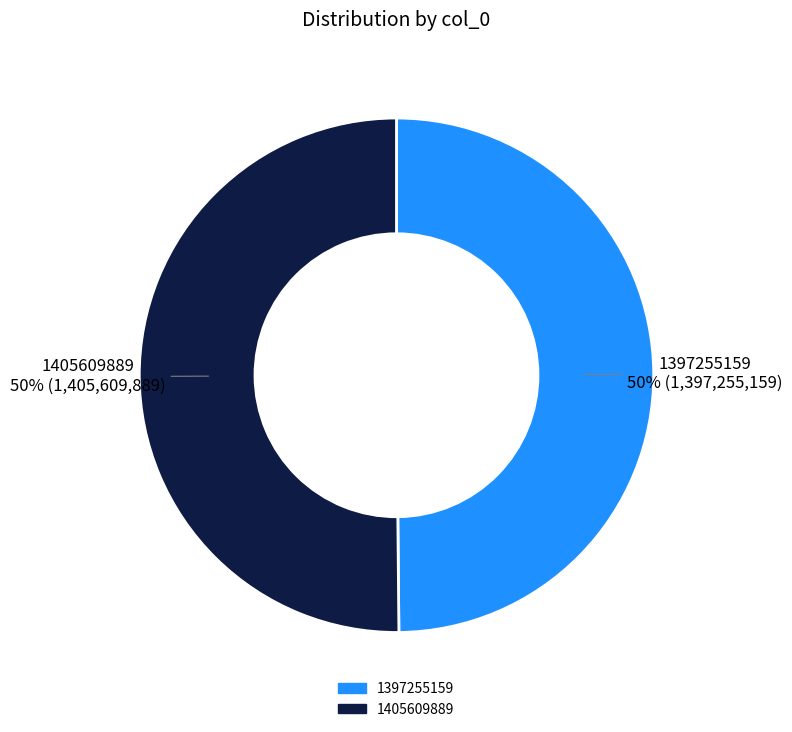

The 1397255159 slice represents 58% of the pie. True or false?

False